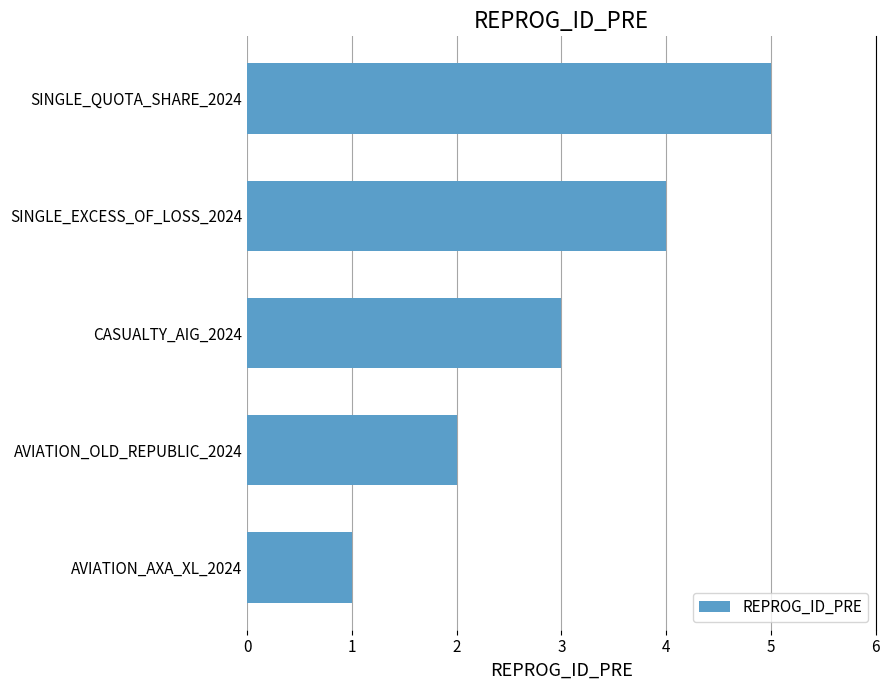

What is the average value?

3